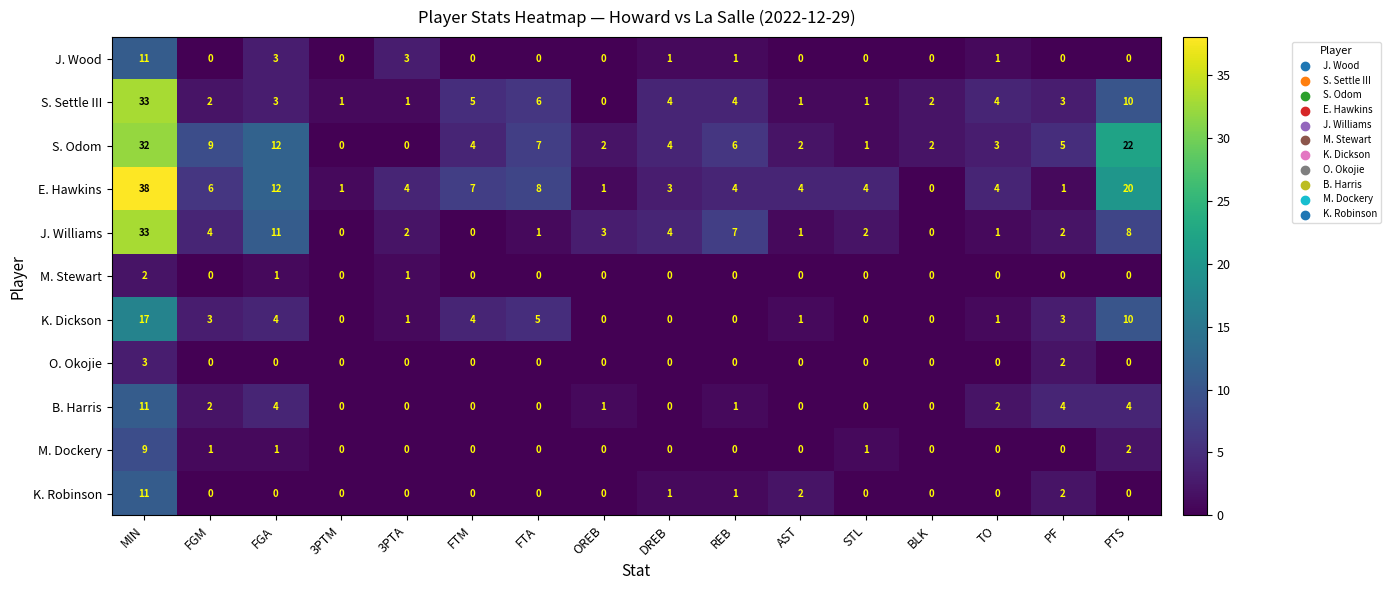

Is it true that E. Hawkins equals 6 at STL?

False